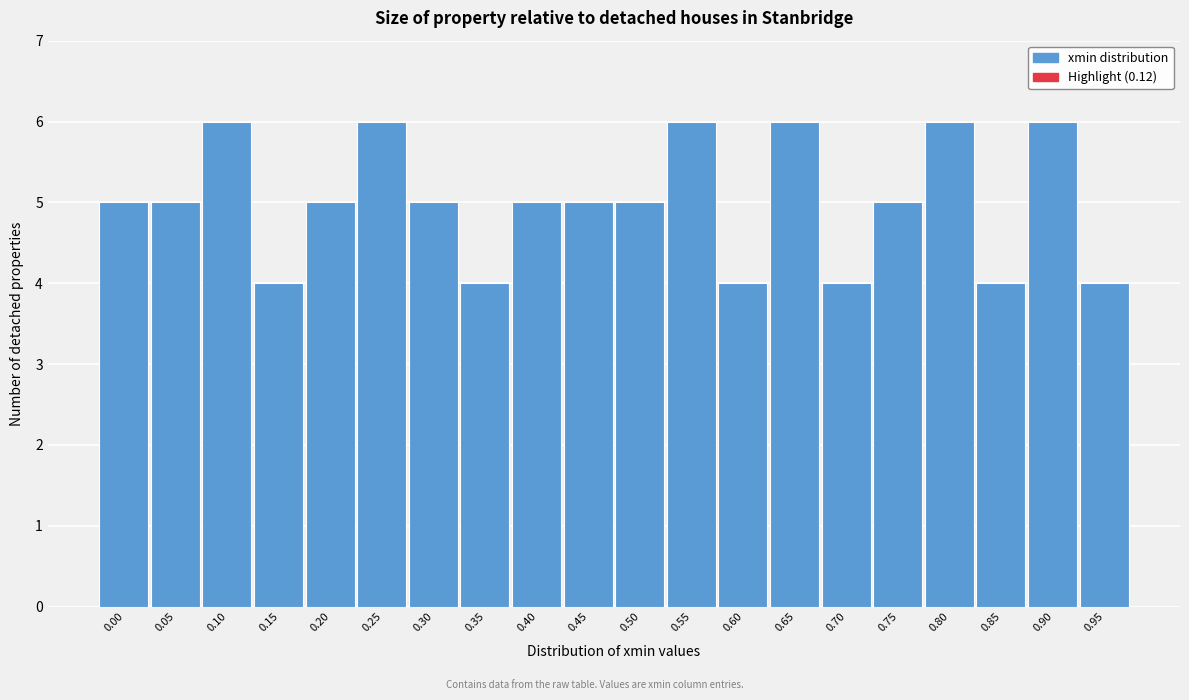

Reading left to right, list all the values displayed in this chart.

5	5	6	4	5	6	5	4	5	5	5	6	4	6	4	5	6	4	6	4